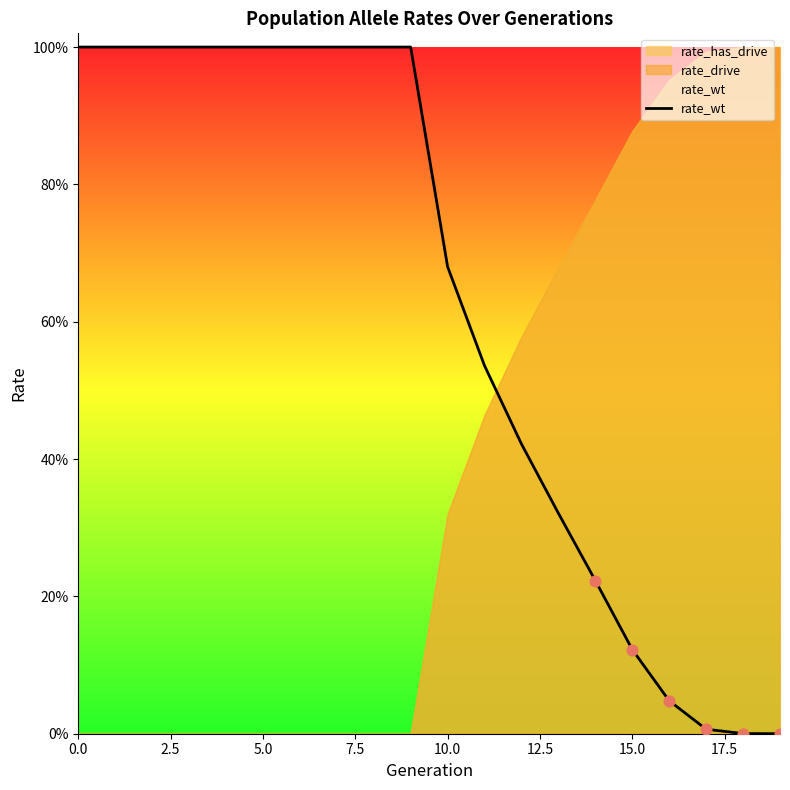

Approximately how many times larger is the value at 7.5 compared to 0.0?

1.0